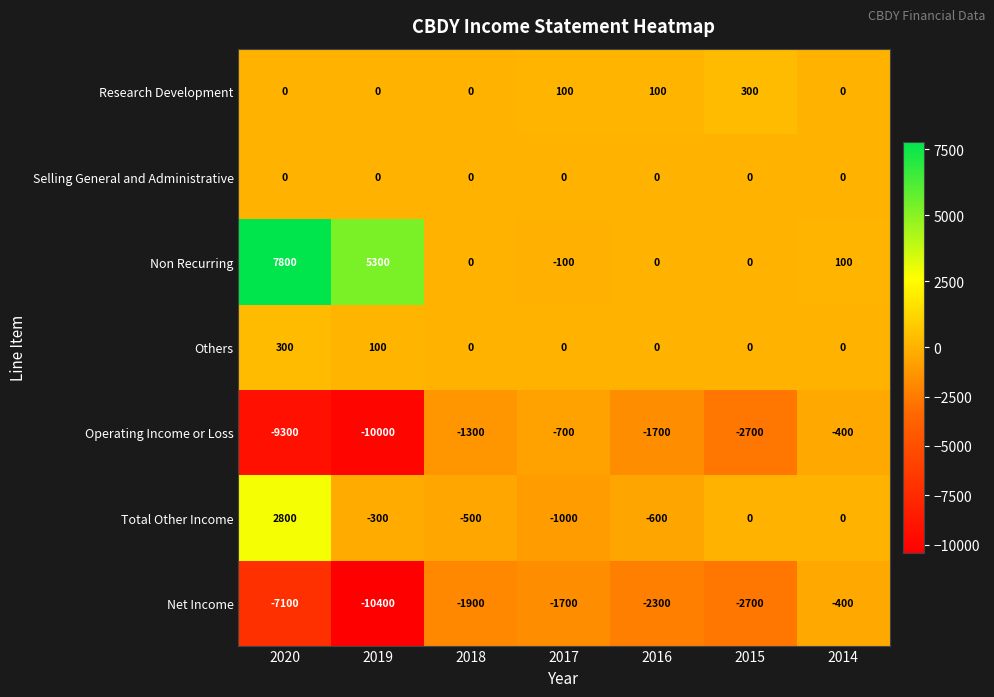

At which label does Net Income reach its minimum?

2019